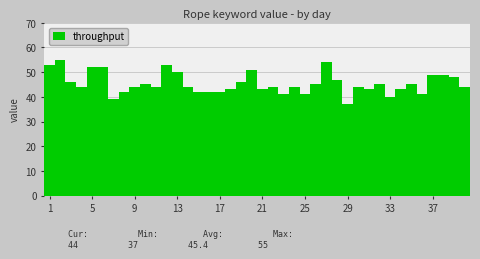

What is the difference between the second highest and second lowest values?

15